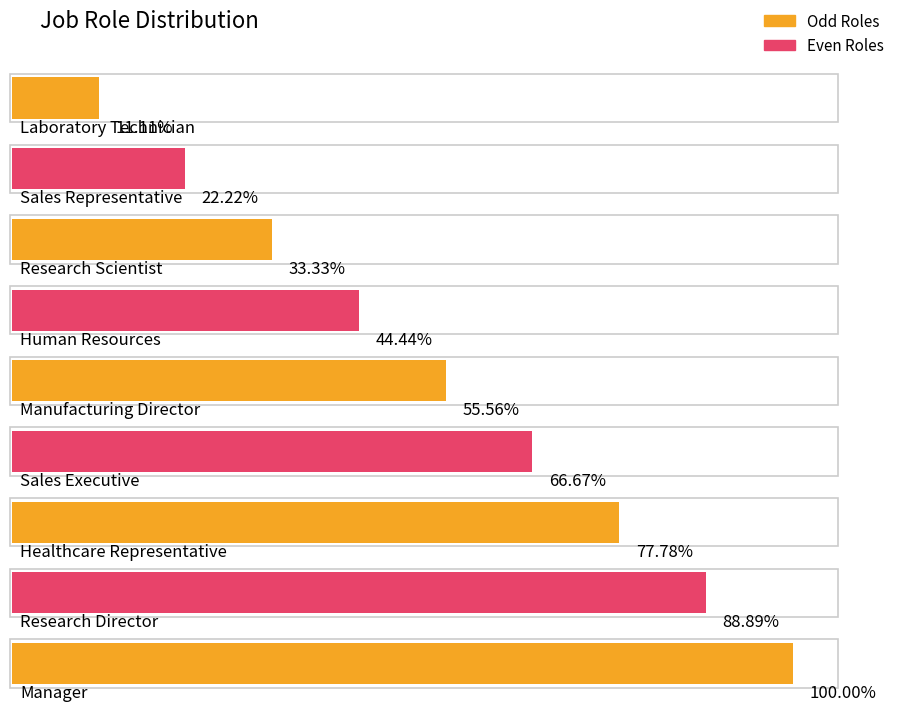

Which category has the lowest value across all series?

Laboratory Technician